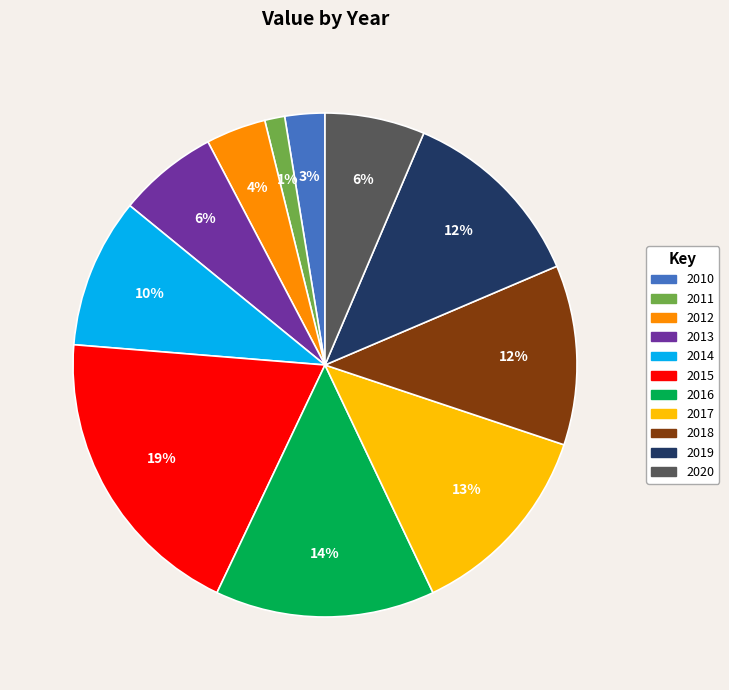

Does any single category account for the majority?

No